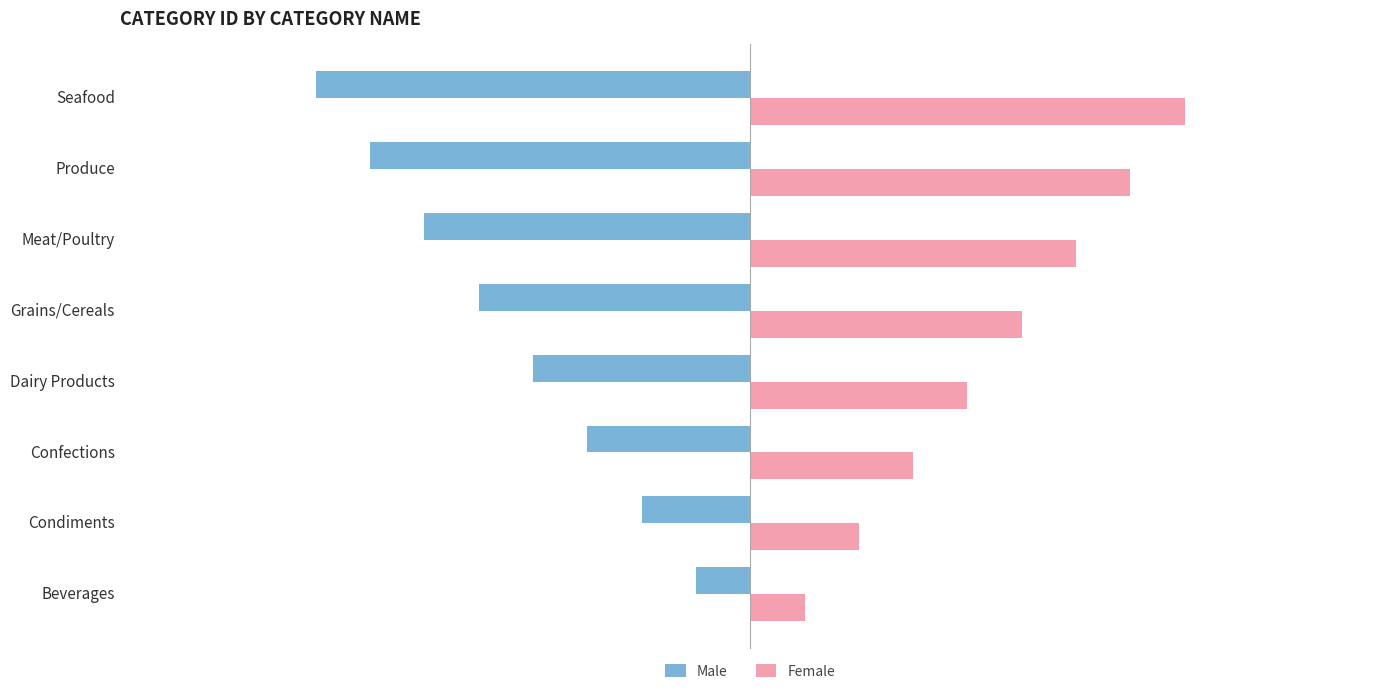

The value of Male at Beverages is -1. True or false?

True